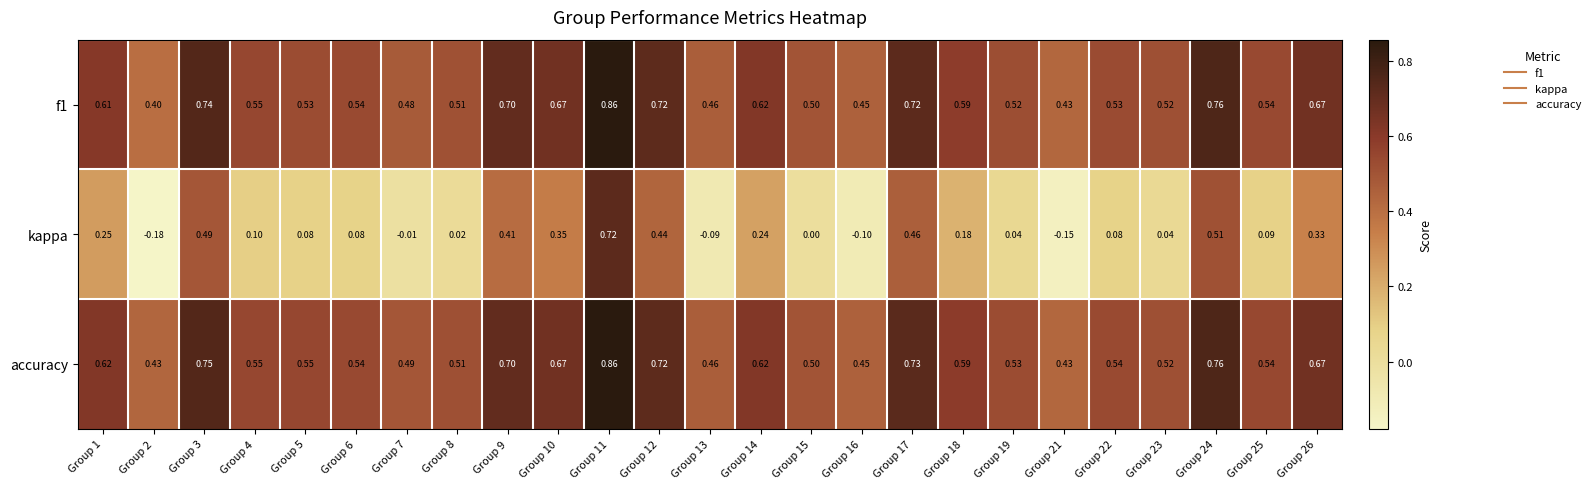

Which series has the widest spread of values?

kappa